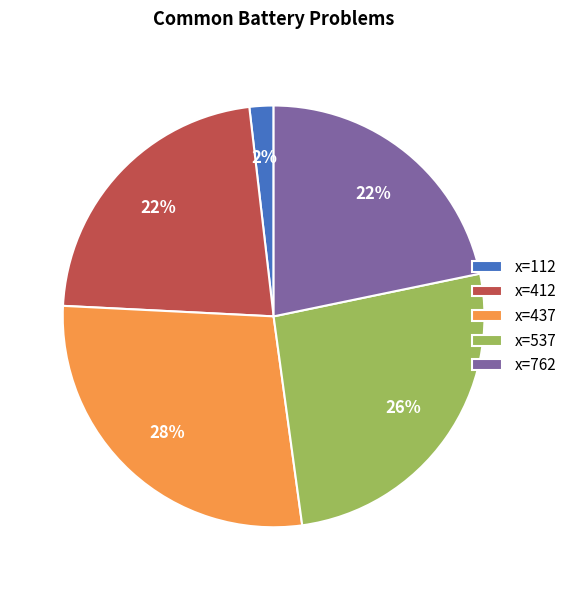

To the nearest percent, what is the difference between the x=537 and x=762 slice percentages?

4%